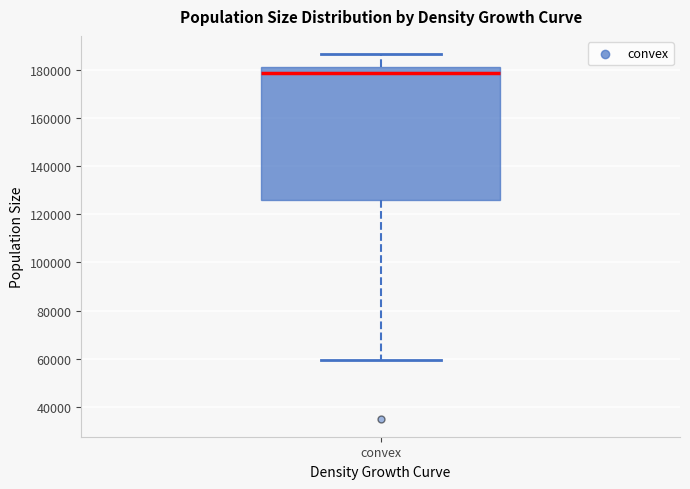

Transcribe this box plot: give where the median line is, the range the box spans, and where the two whiskers end, as read against the y-axis. The values are not printed on the chart, so give them approximately, as read against the axis.

median 178000, box 126000 to 182000, whiskers 60000 to 186000